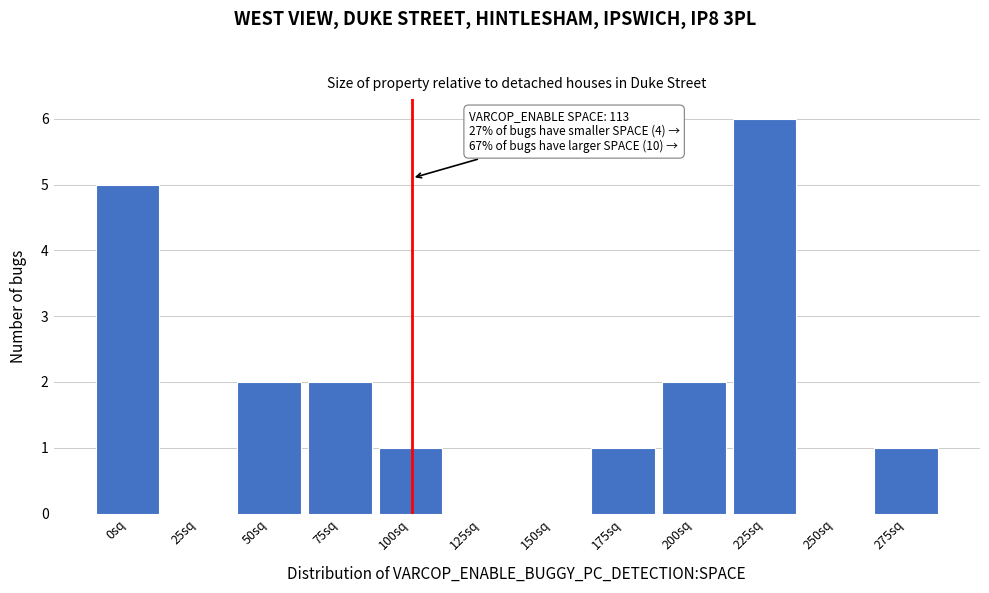

Reading left to right, transcribe all the data shown in this chart.

0sq=5	25sq=0	50sq=2	75sq=2	100sq=1	125sq=0	150sq=0	175sq=1	200sq=2	225sq=6	250sq=0	275sq=1